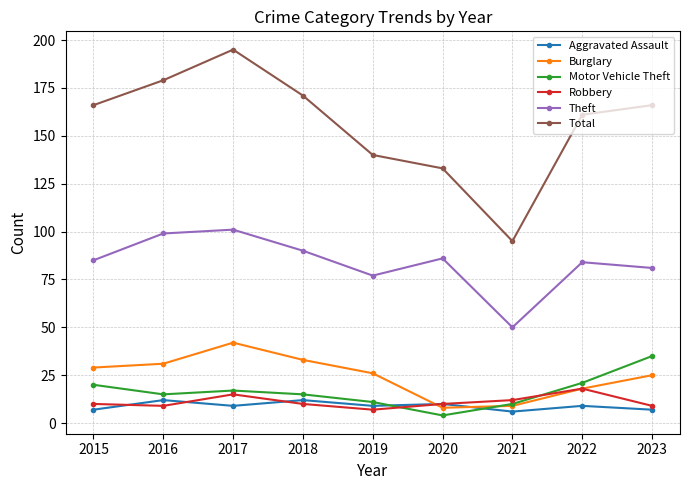

True or false: Burglary and Theft cross at least once.

False